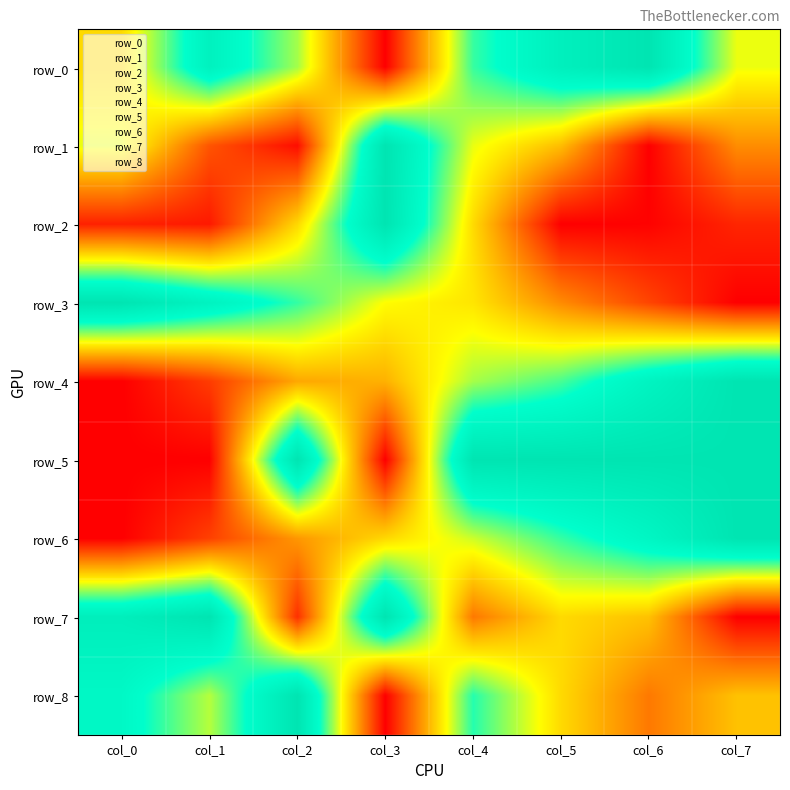

Which label corresponds to the largest value in the chart?

col_6